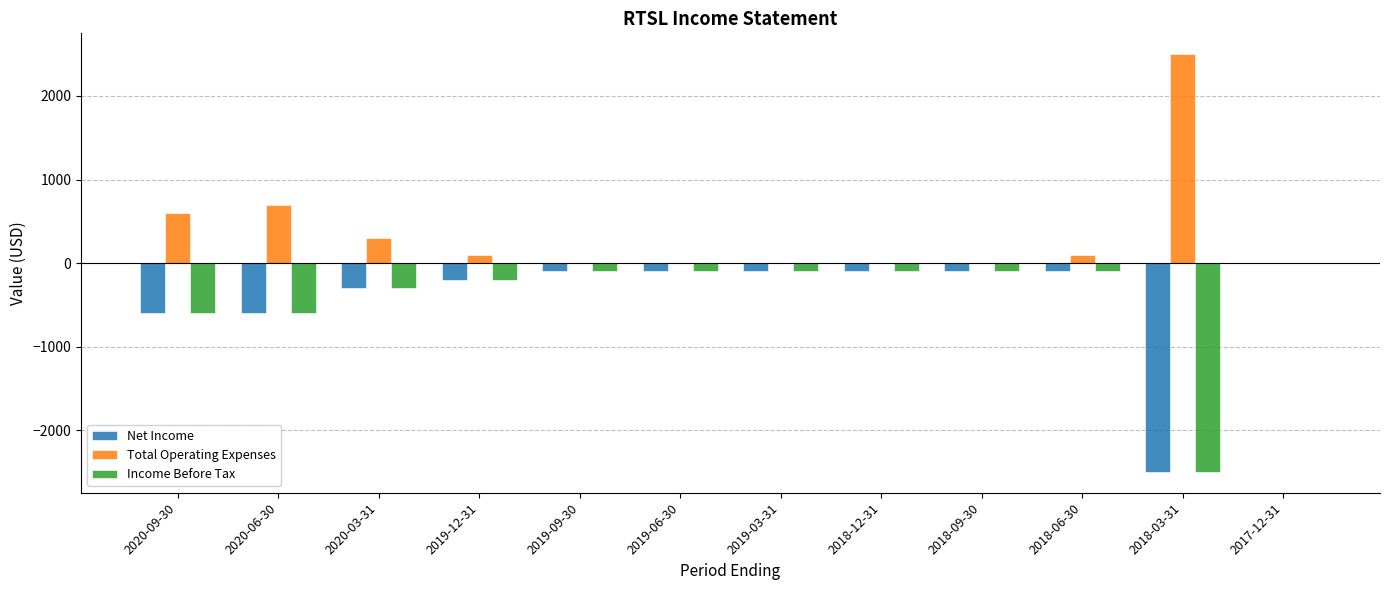

What is the sum of the Income Before Tax values at 2019-12-31 and 2018-12-31?

-300